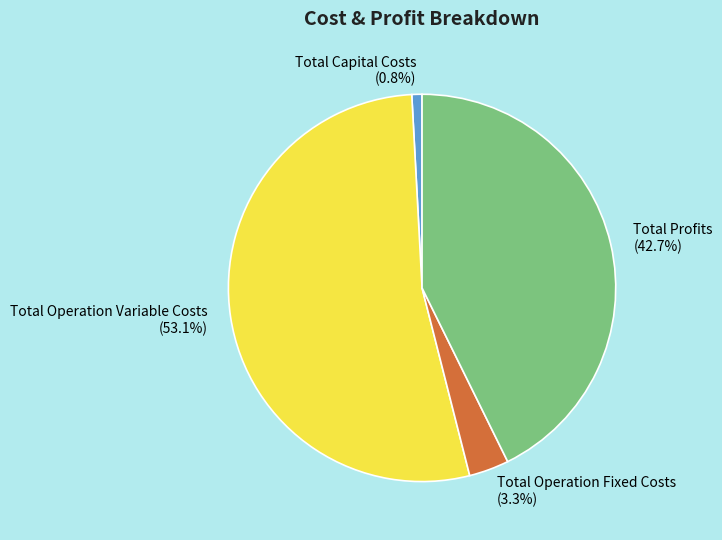

To the nearest percent, what is the difference between the largest and smallest slice percentages?

52%